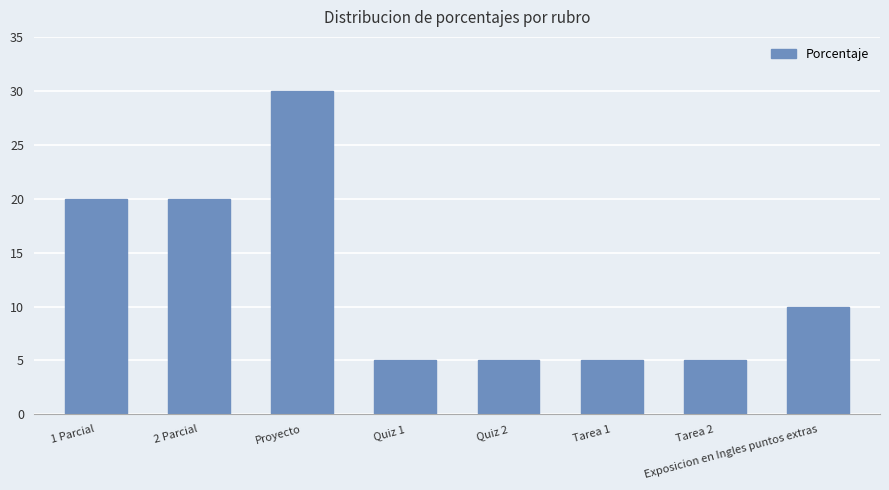

What is the label of the 6th bar from the left?

Tarea 1